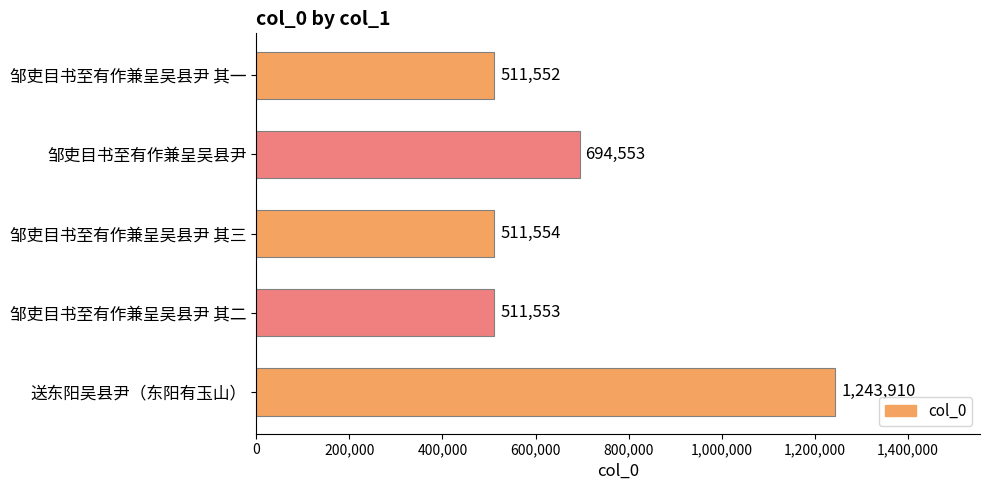

What is the average value?

694624